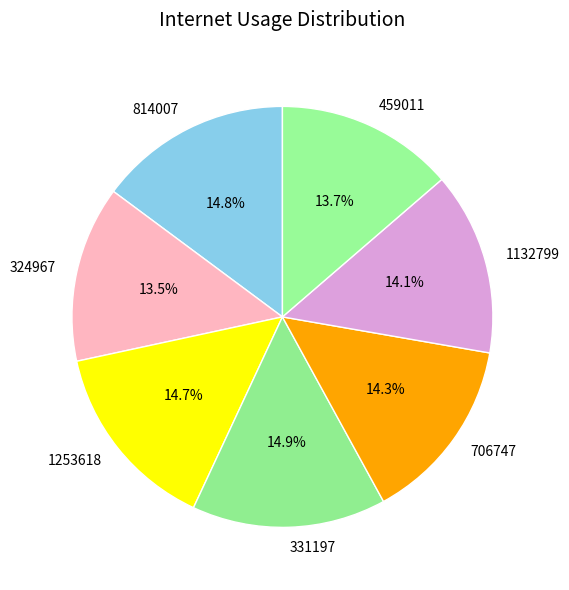

Is there a majority slice in this chart?

No